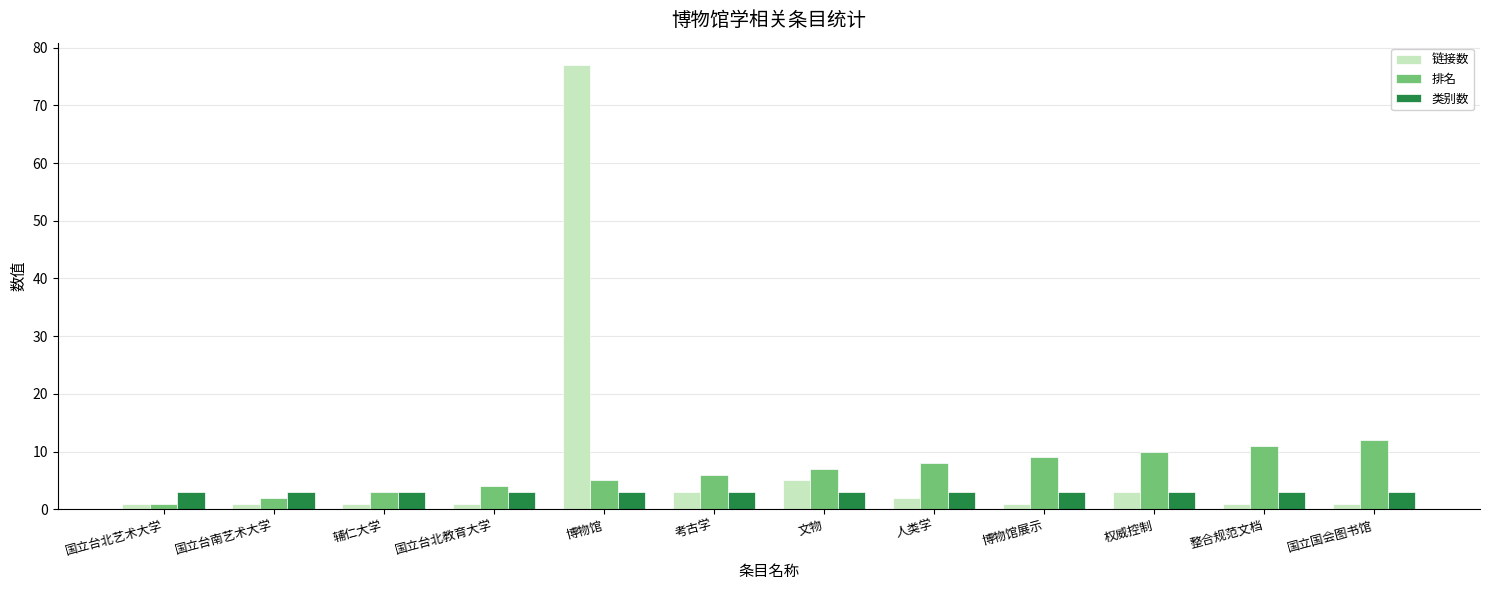

True or false: 类别数 has a value of 3 at 人类学.

True